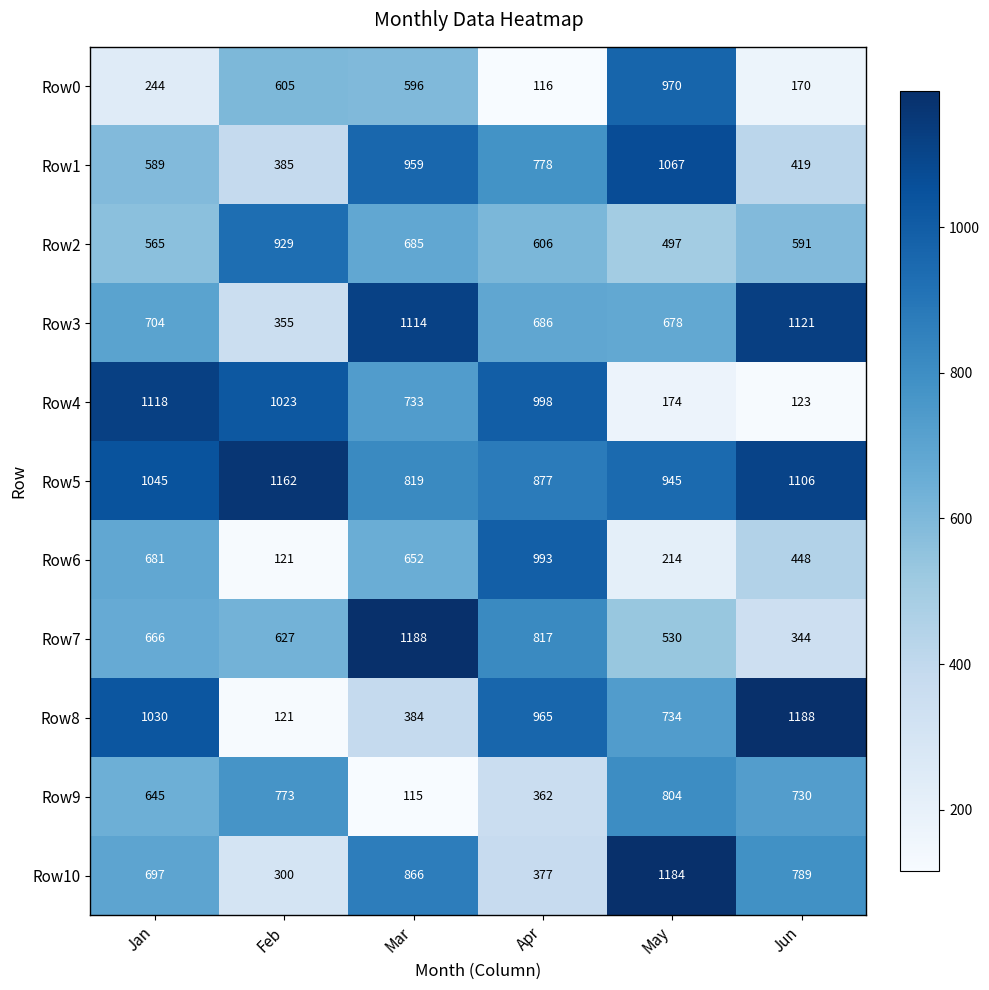

Which series has the widest spread of values?

Row8